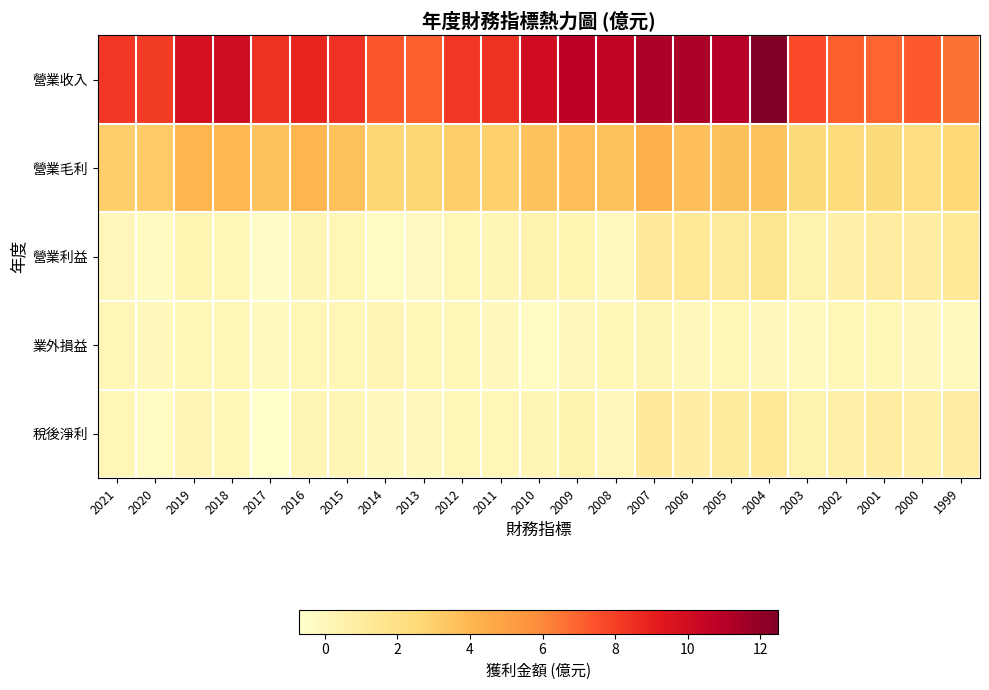

Reading left to right, list all the values displayed in this chart.

營業收入: 2021=8.3	2020=8.2	2019=9.9	2018=10.1	2017=8.4	2016=8.9	2015=8.4	2014=7.3	2013=7.1	2012=8.2	2011=8.4	2010=10.0	2009=10.8	2008=10.5	2007=11.3	2006=11.3	2005=11.0	2004=12.5	2003=7.7	2002=7.1	2001=6.9	2000=7.2	1999=6.6
營業毛利: 2021=3.0	2020=3.2	2019=4.1	2018=4.0	2017=3.5	2016=4.1	2015=3.6	2014=2.6	2013=2.7	2012=3.1	2011=2.9	2010=3.5	2009=3.7	2008=3.6	2007=4.3	2006=3.7	2005=3.6	2004=3.5	2003=2.4	2002=2.3	2001=2.4	2000=2.2	1999=2.6
營業利益: 2021=0.0	2020=-0.3	2019=0.3	2018=0.1	2017=-0.4	2016=0.2	2015=0.1	2014=-0.4	2013=-0.2	2012=0.1	2011=0.1	2010=0.5	2009=0.3	2008=-0.1	2007=1.2	2006=1.3	2005=1.1	2004=1.6	2003=0.5	2002=0.6	2001=0.9	2000=0.9	1999=1.3
業外損益: 2021=0.1	2020=-0.1	2019=0.1	2018=0.0	2017=-0.2	2016=0.1	2015=0.1	2014=0.2	2013=0.1	2012=0.1	2011=-0.1	2010=-0.3	2009=-0.0	2008=0.1	2007=0.1	2006=-0.1	2005=0.1	2004=-0.1	2003=-0.1	2002=0.1	2001=0.1	2000=-0.1	1999=-0.2
稅後淨利: 2021=0.1	2020=-0.3	2019=0.2	2018=0.0	2017=-0.7	2016=0.2	2015=0.2	2014=-0.1	2013=-0.1	2012=0.0	2011=0.1	2010=0.2	2009=0.5	2008=0.0	2007=1.2	2006=0.8	2005=1.1	2004=1.2	2003=0.5	2002=0.7	2001=0.9	2000=0.6	1999=0.9